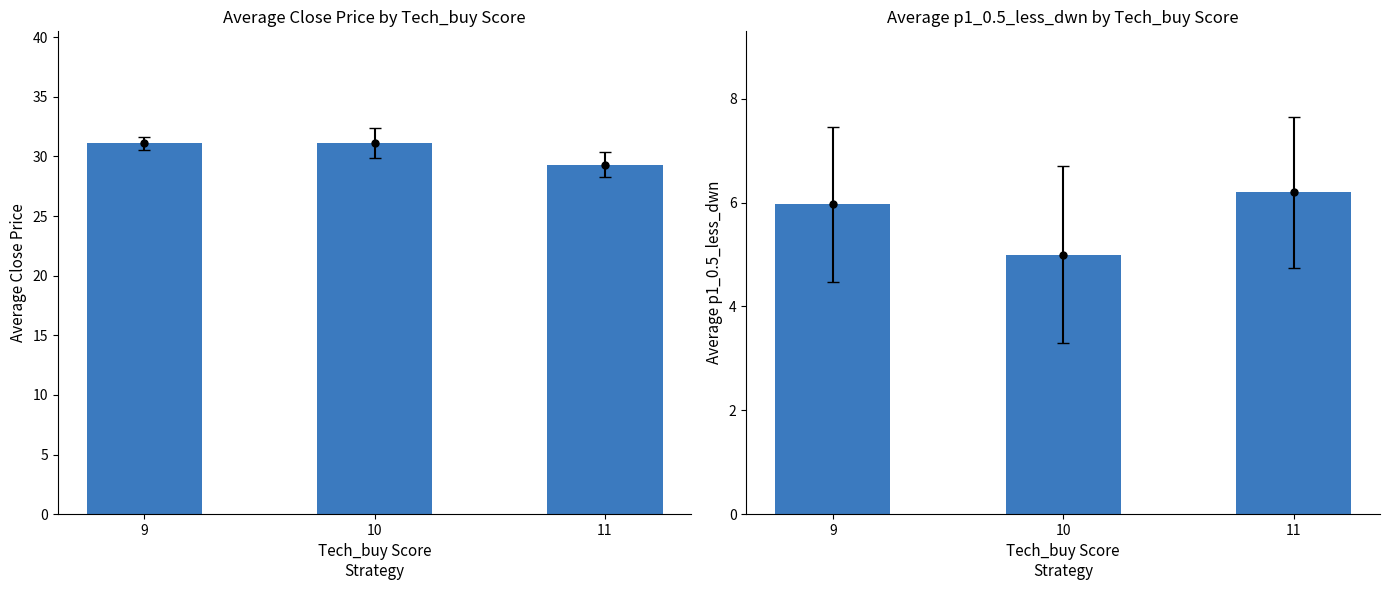

What is the sum of all Avg p1_0.5_less_dwn values?

17.2